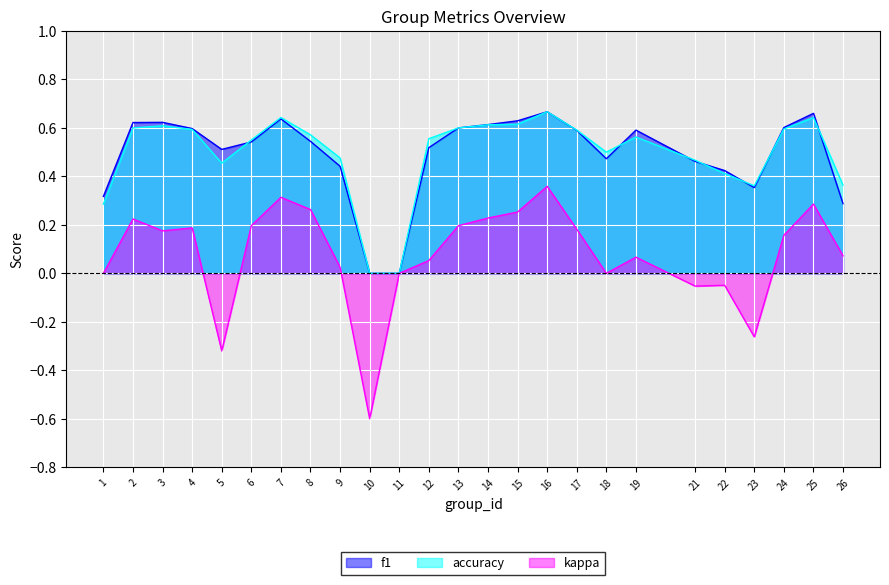

What is the average value of the accuracy series?

0.5